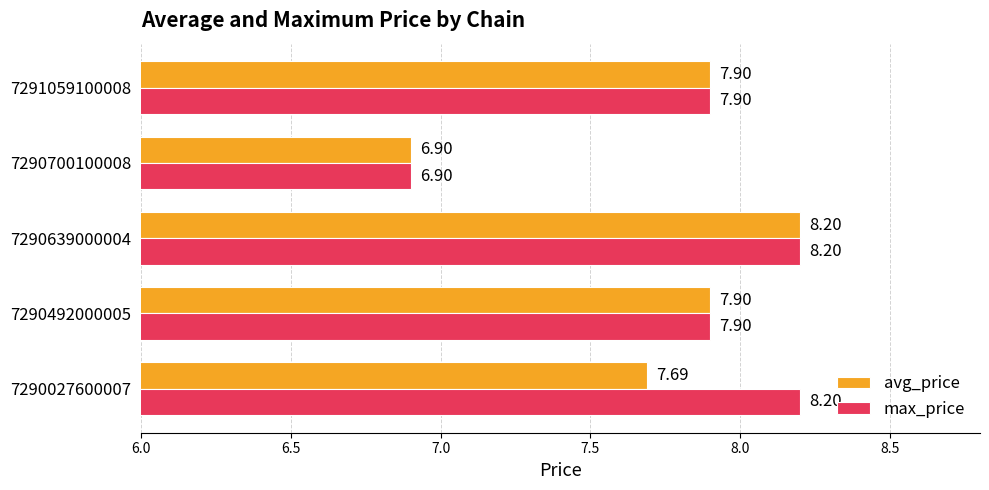

What is the total value across all series at 7290492000005?

15.8